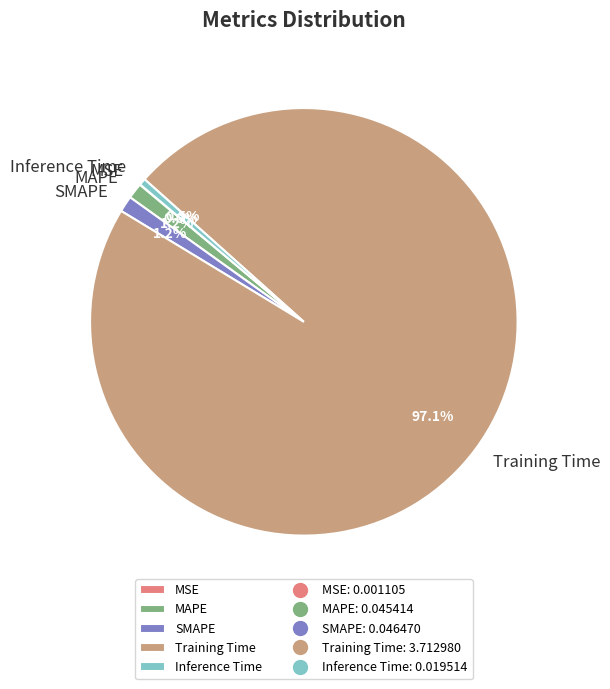

To the nearest percent, what percentage of the pie is SMAPE?

1%